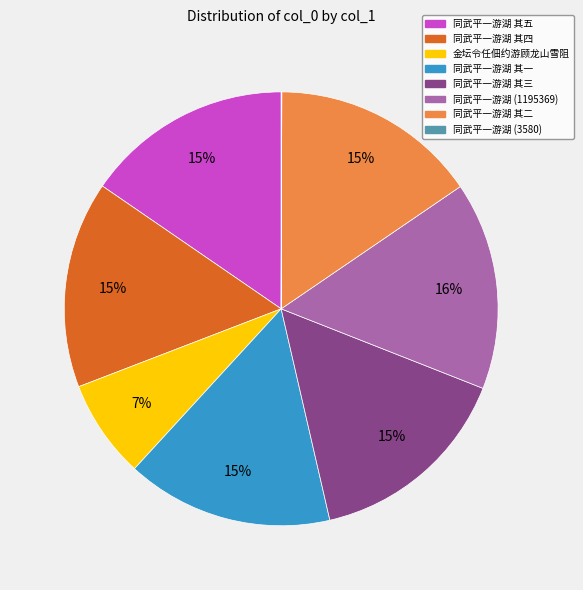

Do 金坛令任佃约游顾龙山雪阻 and 同武平一游湖 其二 together represent more than half of the pie?

No